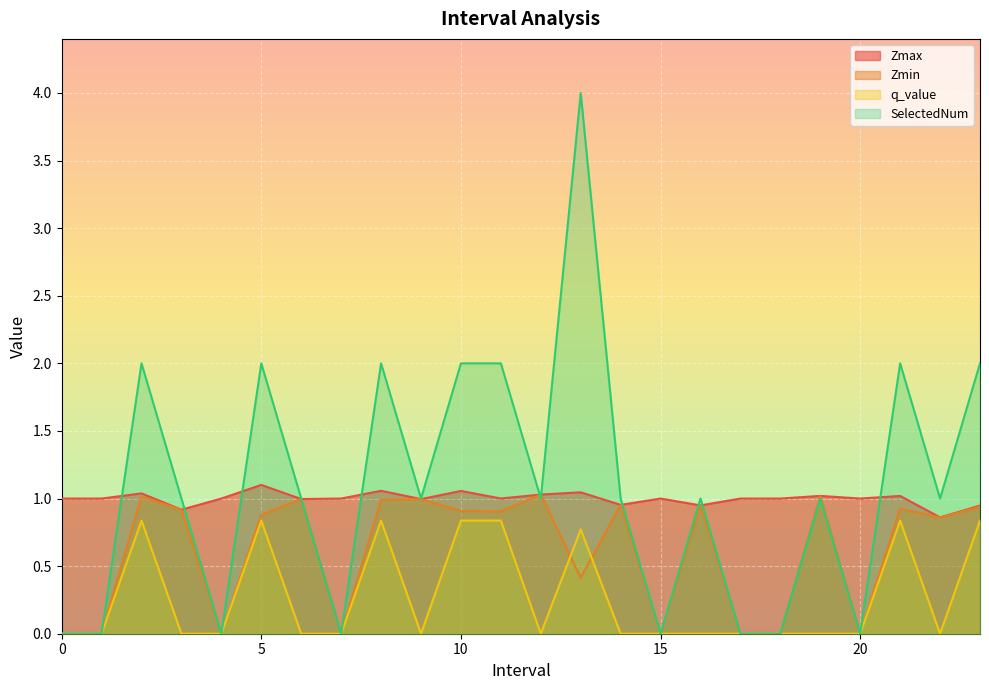

True or false: Zmax and Zmin intersect in this chart.

False